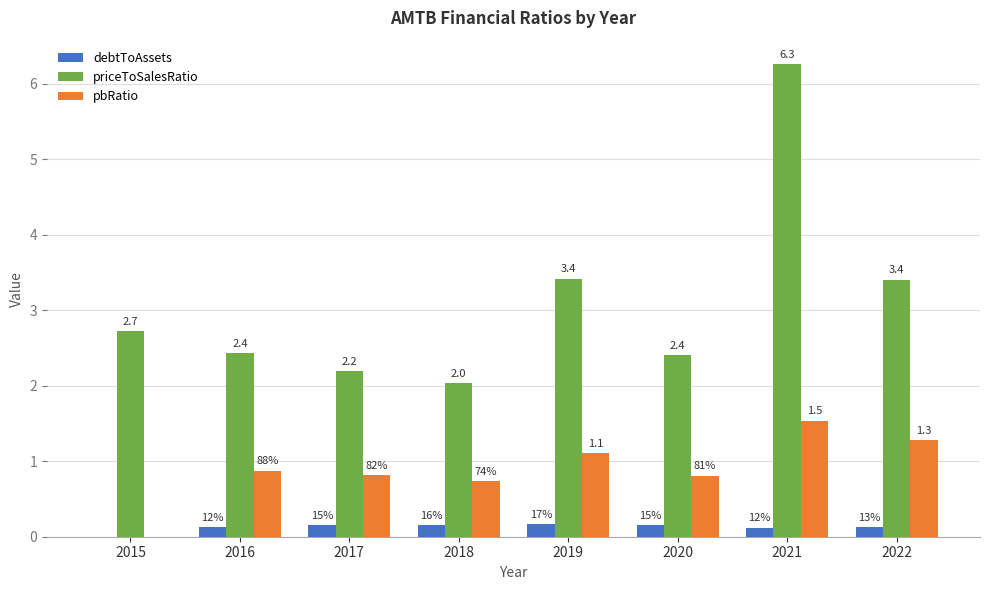

Count the number of data series in this chart.

3